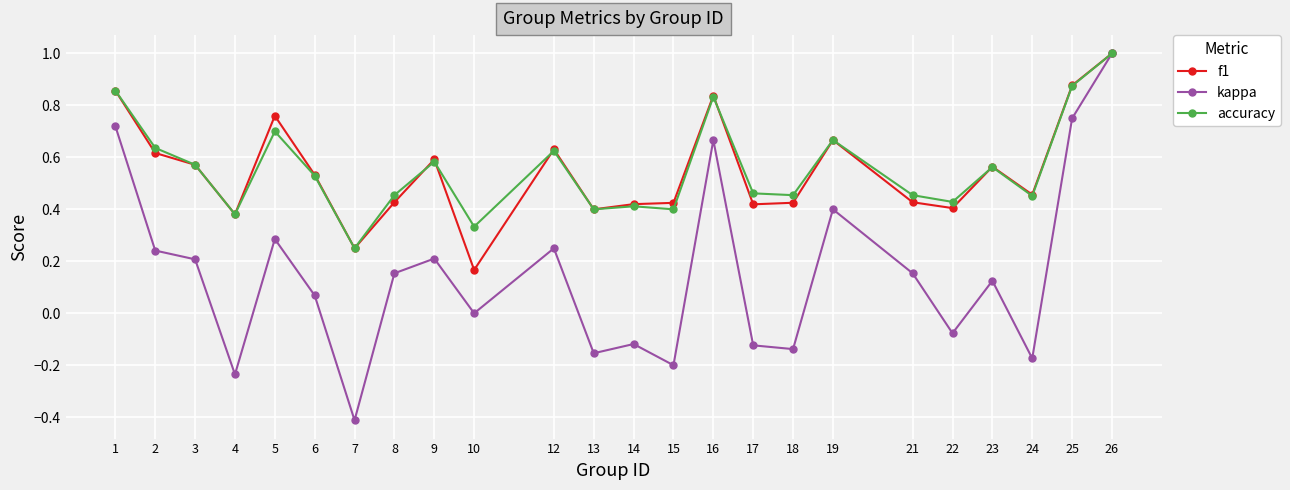

What is the total value across all series at 26?

3.0